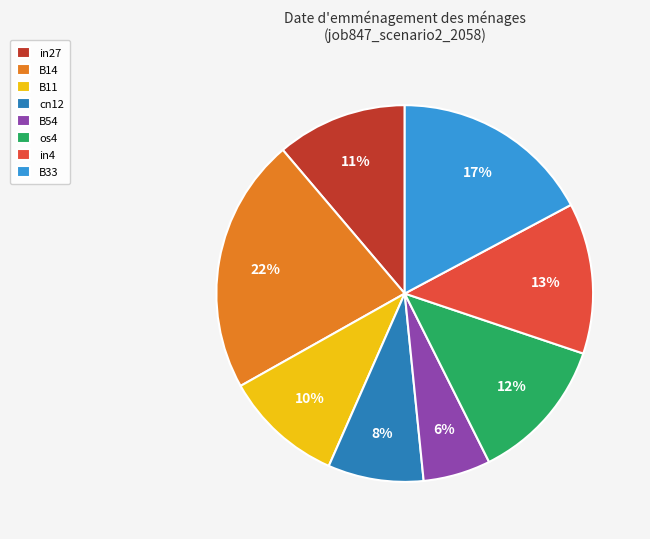

Which has a higher value, B54 or cn12?

cn12